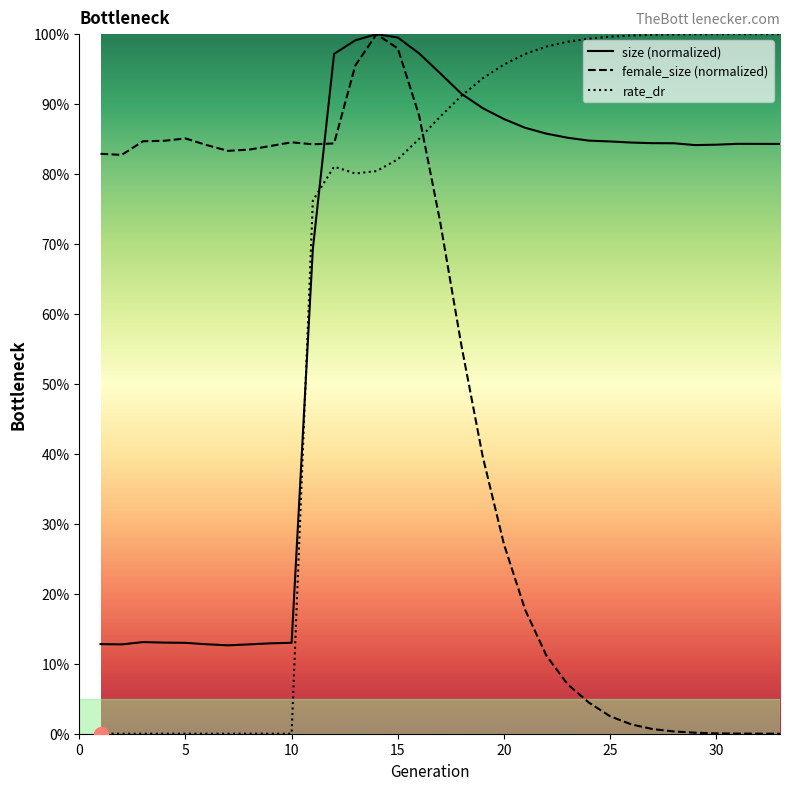

Which series has the largest total across all categories?

size